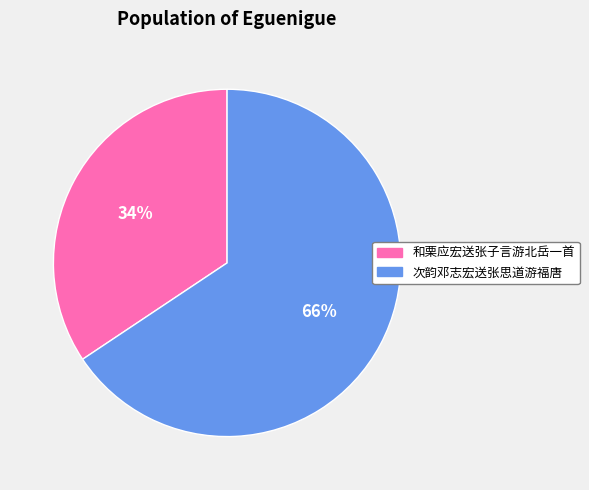

Is the sum of 和栗应宏送张子言游北岳一首 and 次韵邓志宏送张思道游福唐 greater than half?

Yes